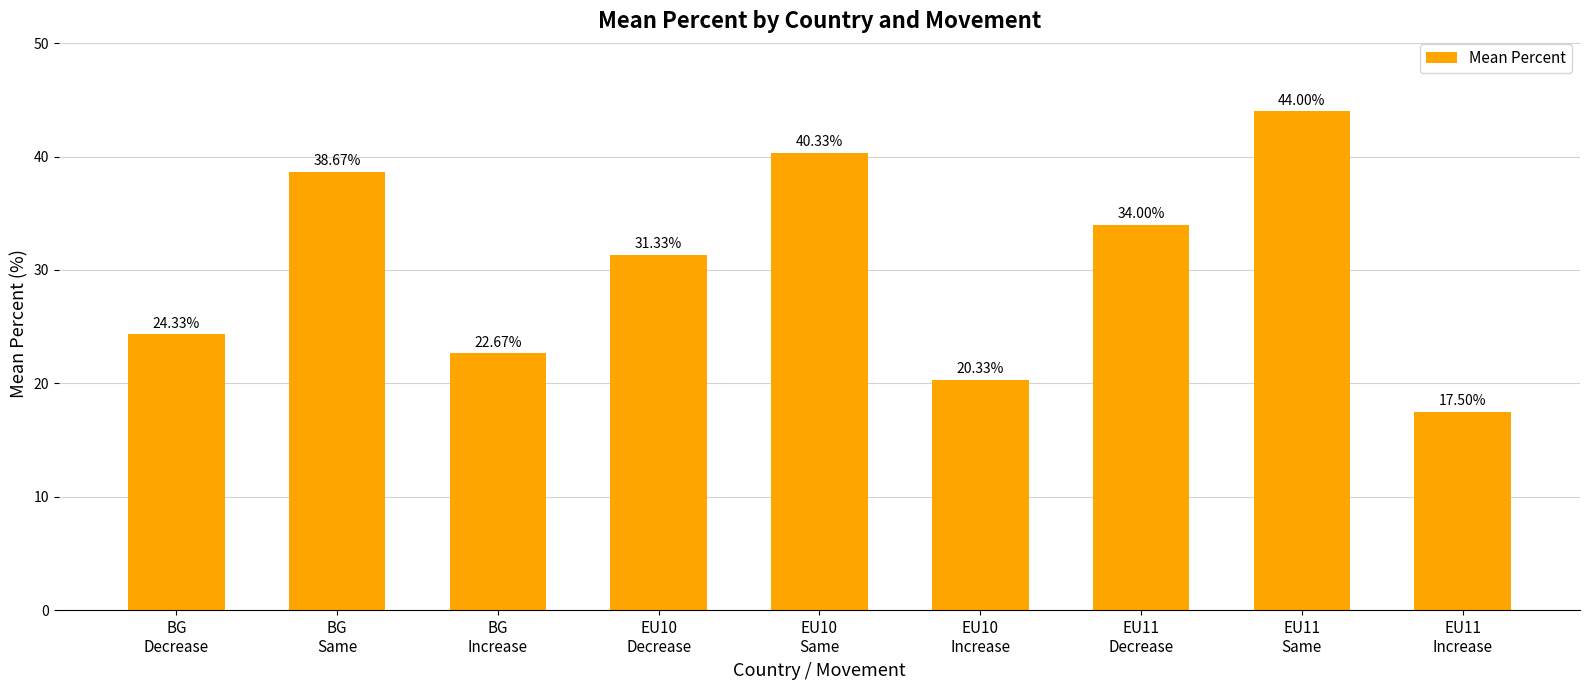

Approximately how many times larger is the value at EU10
Same compared to BG
Increase?

1.8